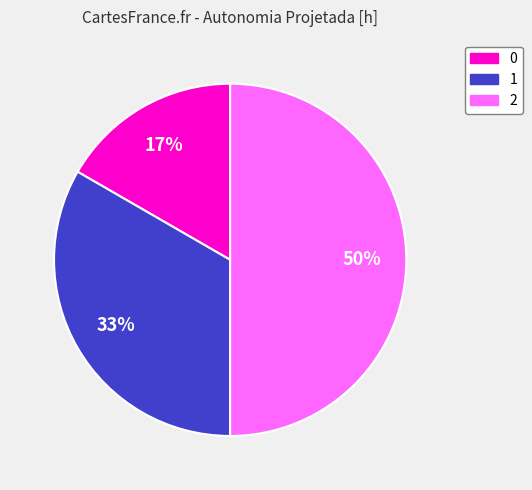

Does 0 represent more than half of the total?

No